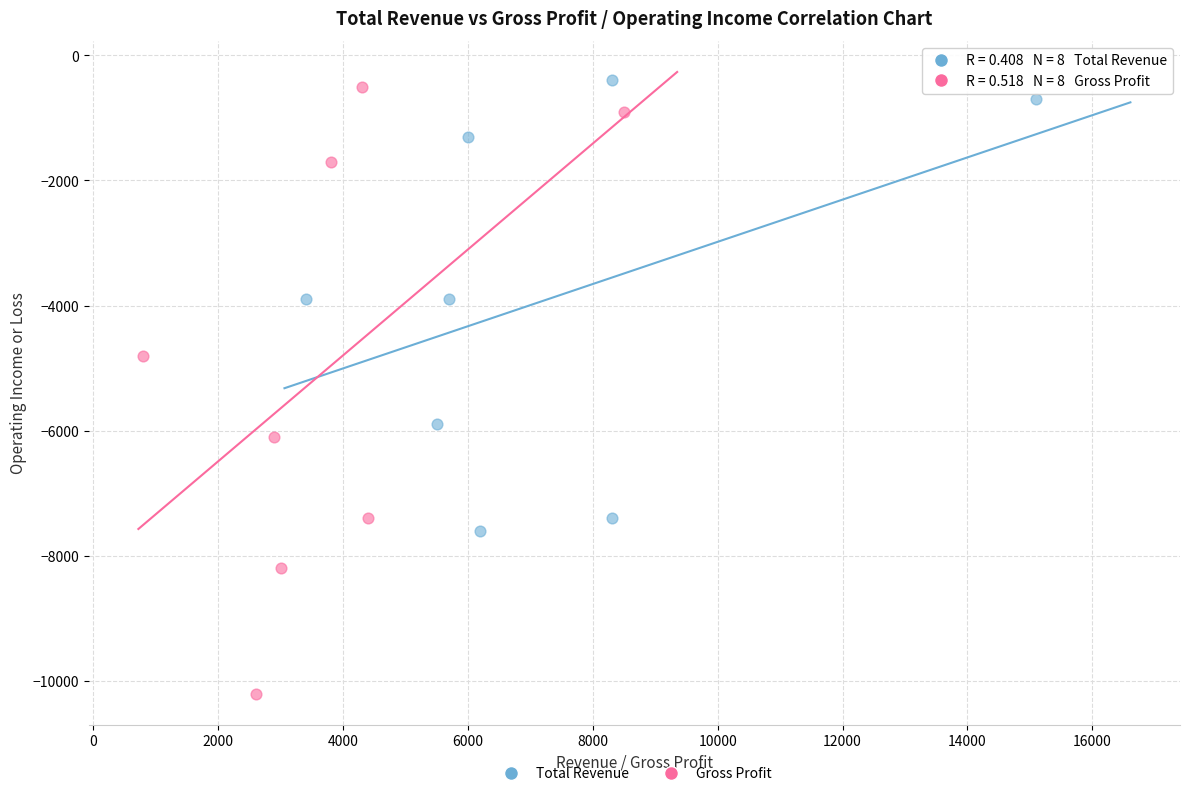

Which series has the largest Y range (max minus min)?

Gross Profit